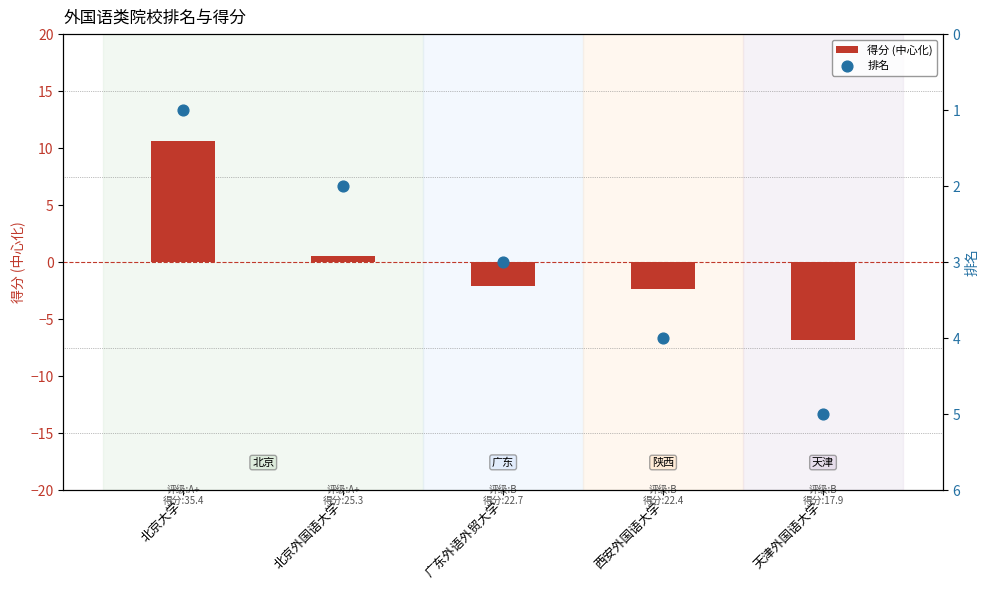

Is the value of 得分 (中心化) at 北京外国语大学 greater than the value of 排名 at 西安外国语大学?

No